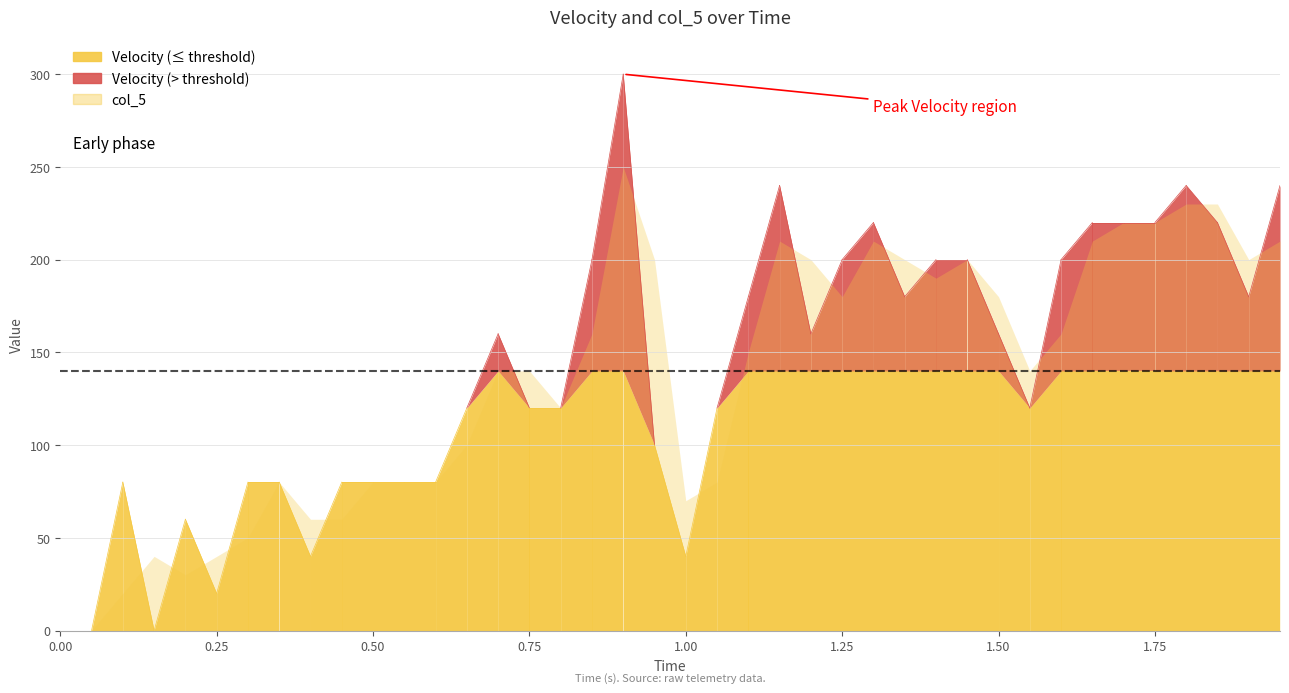

True or false: col_5 has a value of 340 at 1.35.

False